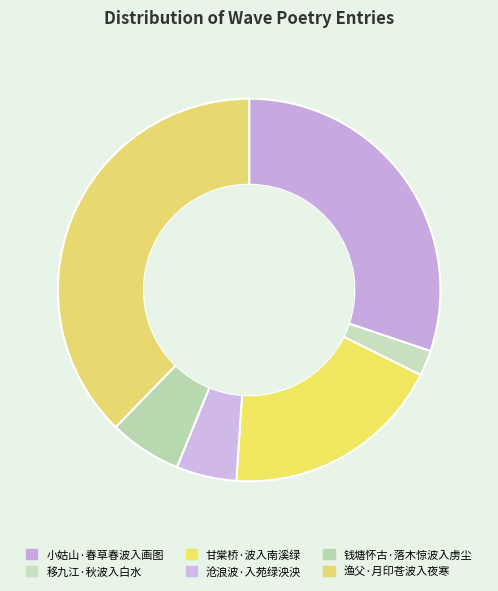

Which slice is the largest?

渔父·月印苍波入夜寒